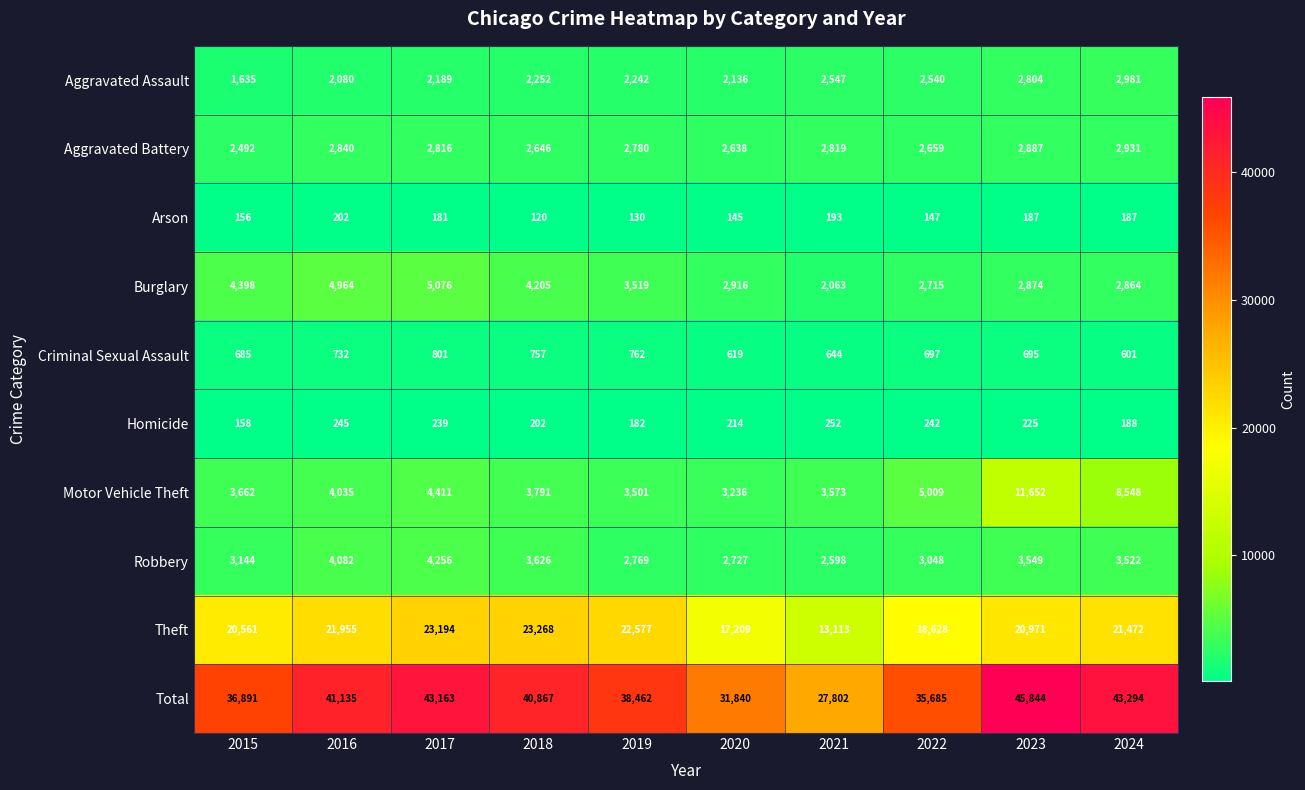

Between 2019 and 2023, which series saw the biggest shift?

Motor Vehicle Theft